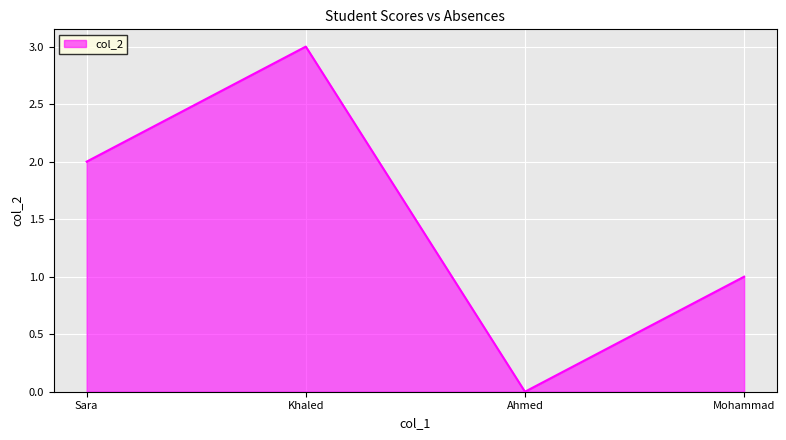

Read the value at Khaled.

3